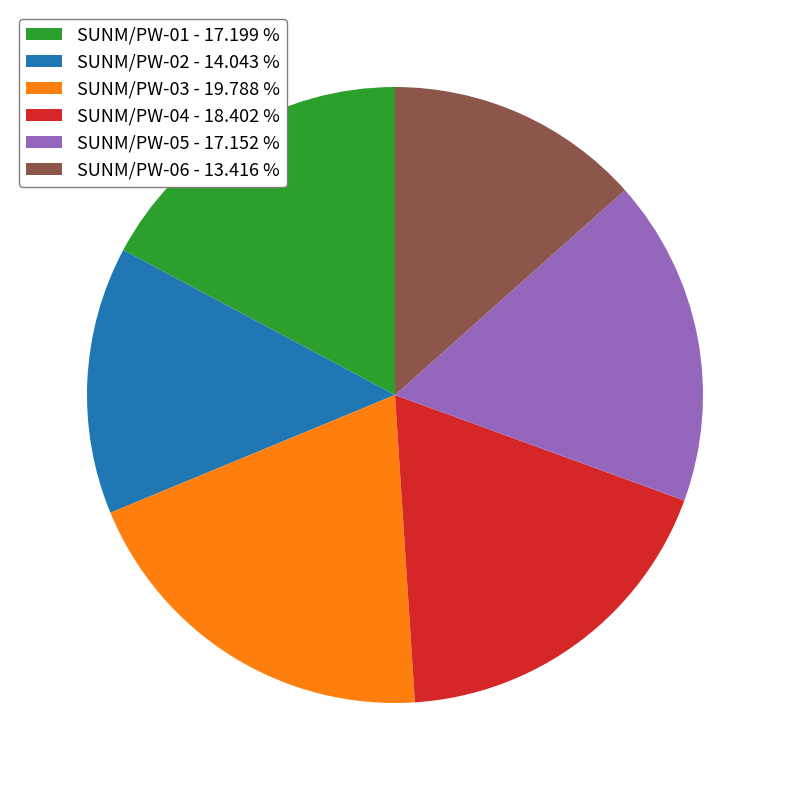

Approximately how many times larger is the value at SUNM/PW-02 - 14.043 % compared to SUNM/PW-03 - 19.788 %?

0.7